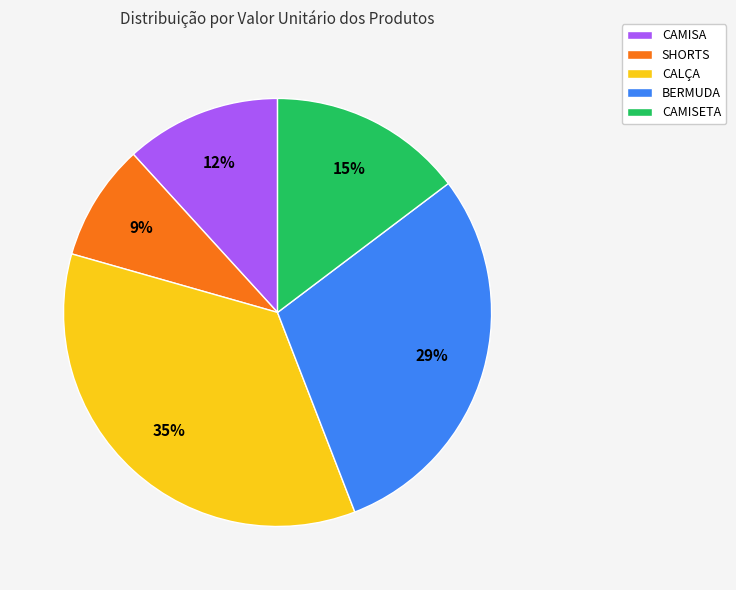

To the nearest percent, what is the combined percentage of BERMUDA and SHORTS?

38%